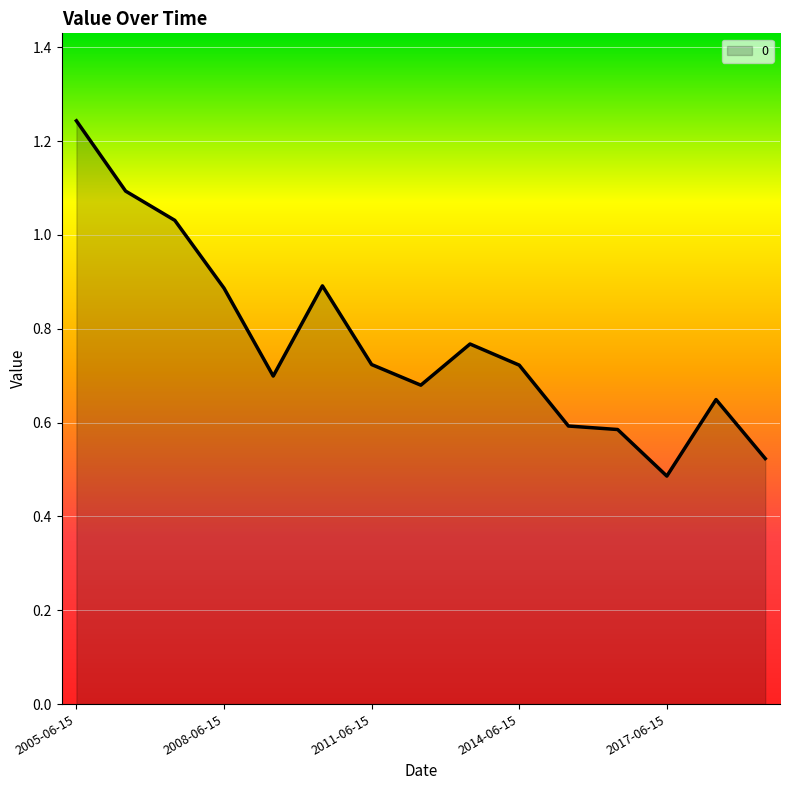

How many lines are shown in the chart?

1